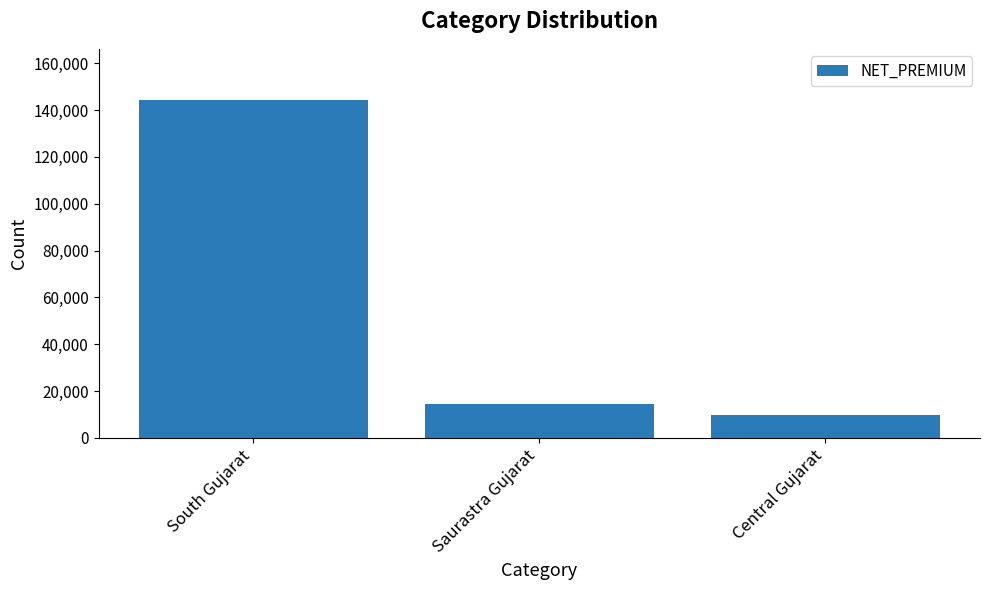

What is the change in value from South Gujarat to Saurastra Gujarat?

-129933